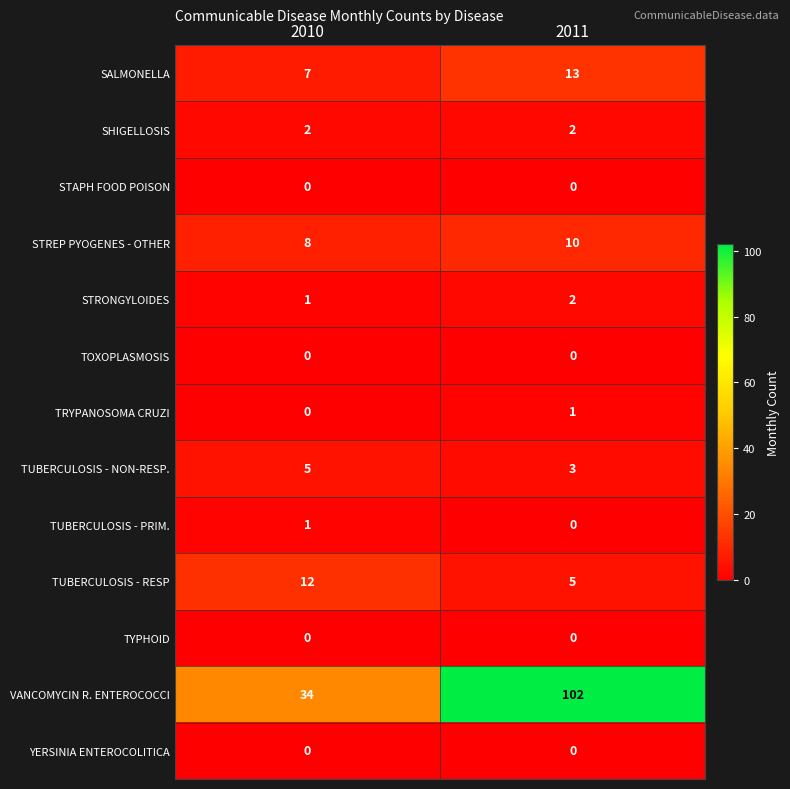

Reading left to right, list all the values displayed in this chart.

SALMONELLA: 7	13
SHIGELLOSIS: 2	2
STAPH FOOD POISON: 0	0
STREP PYOGENES - OTHER: 8	10
STRONGYLOIDES: 1	2
TOXOPLASMOSIS: 0	0
TRYPANOSOMA CRUZI: 0	1
TUBERCULOSIS - NON-RESP.: 5	3
TUBERCULOSIS - PRIM.: 1	0
TUBERCULOSIS - RESP: 12	5
TYPHOID: 0	0
VANCOMYCIN R. ENTEROCOCCI: 34	102
YERSINIA ENTEROCOLITICA: 0	0